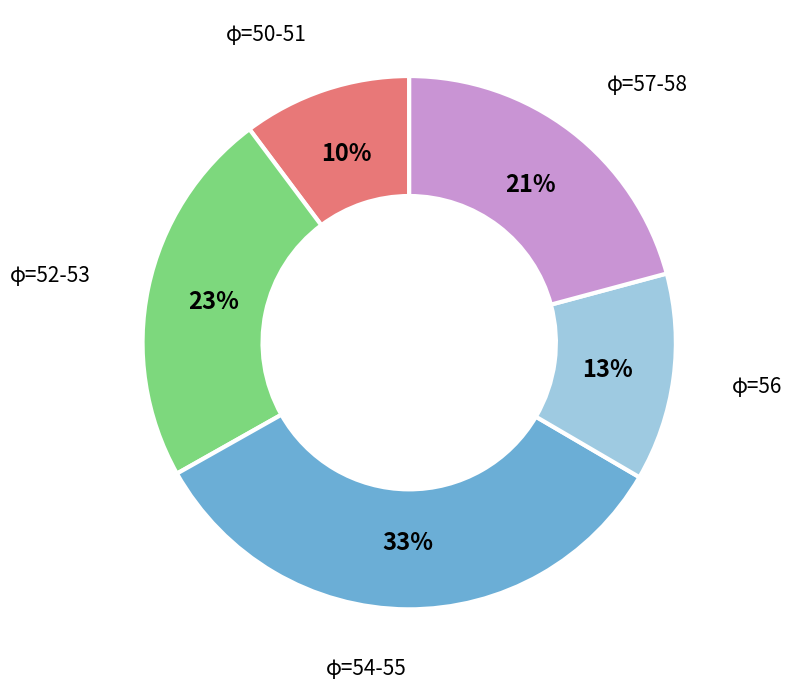

The φ=50-51 slice represents 1% of the pie. True or false?

False